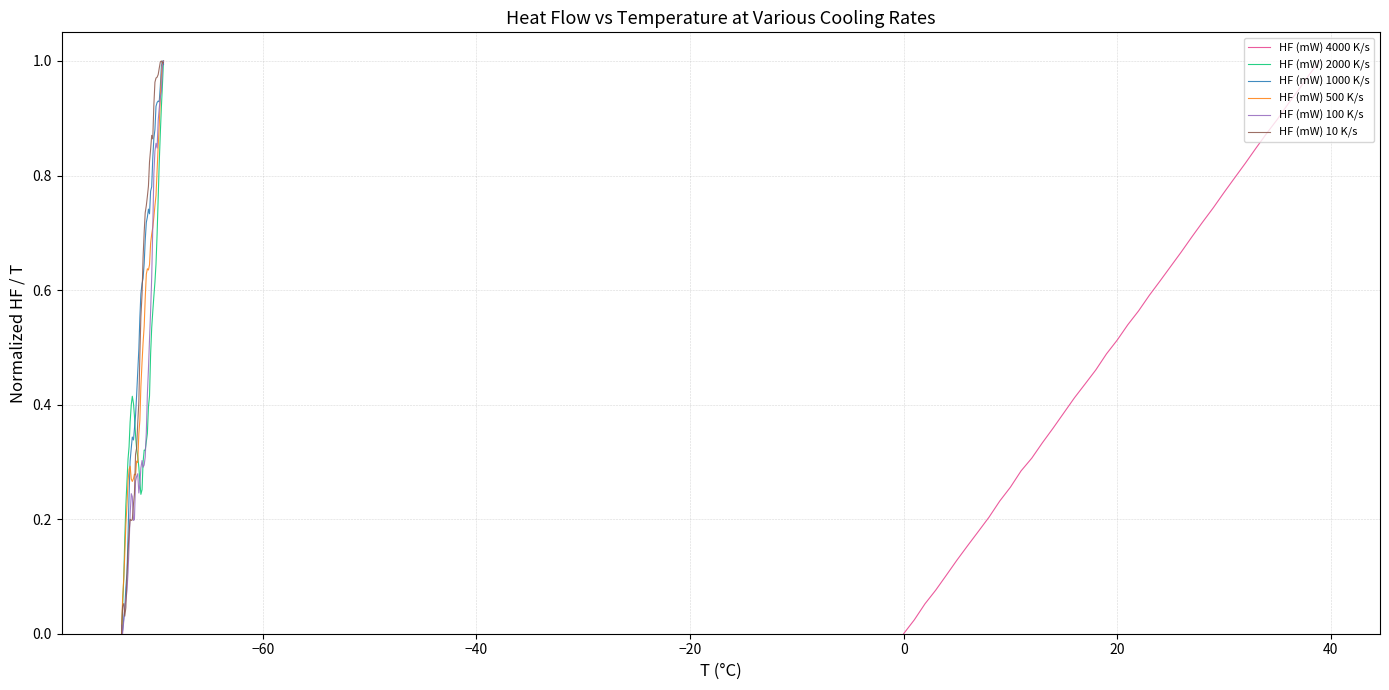

How many values in HF (mW) 100 K/s are above zero?

39